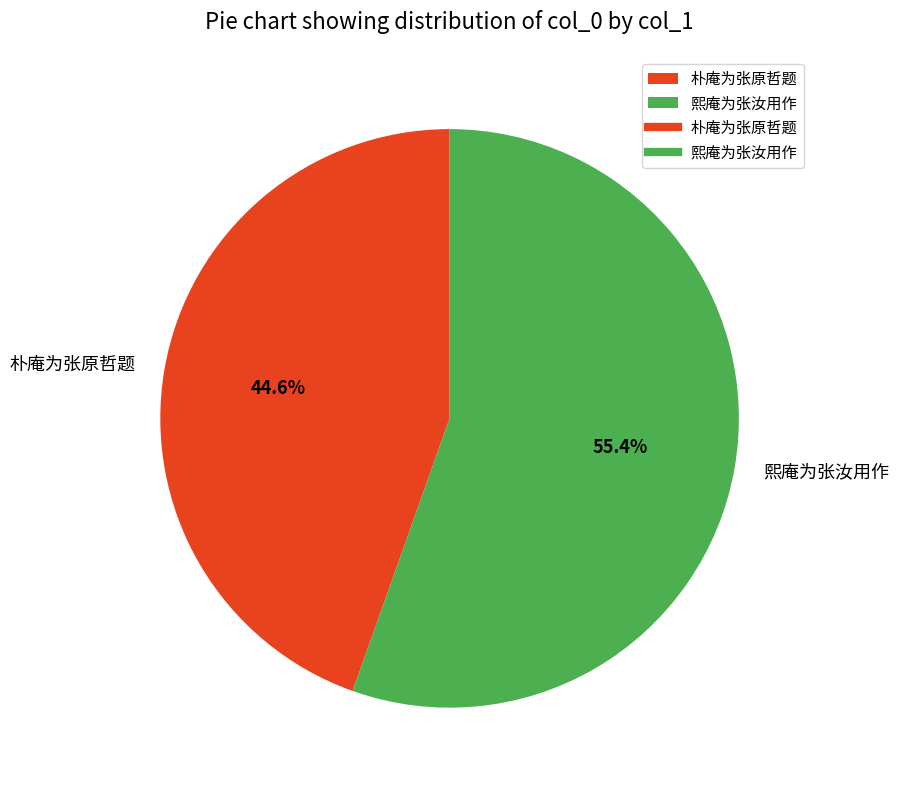

To the nearest percent, what is the difference between the 朴庵为张原哲题 and 熙庵为张汝用作 slice percentages?

11%